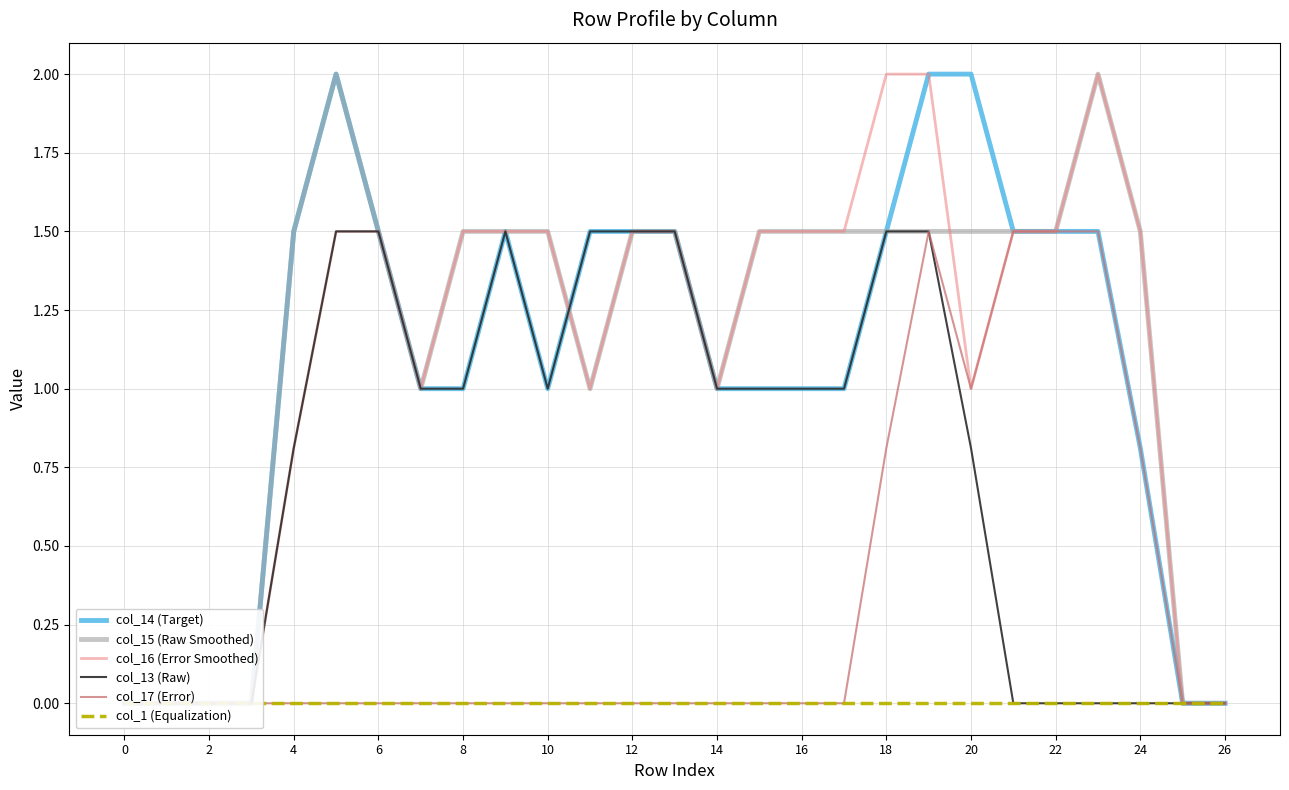

Reading right to left, extract all data points from this chart.

col_14 (Target): 0.0	0.0	0.8	1.5	1.5	1.5	2.0	2.0	1.5	1.0	1.0	1.0	1.0	1.5	1.5	1.5	1.0	1.5	1.0	1.0	1.5	2.0	1.5	0.0	0.0	0.0	0.0
col_15 (Raw Smoothed): 0.0	0.0	1.5	2.0	1.5	1.5	1.5	1.5	1.5	1.5	1.5	1.5	1.0	1.5	1.5	1.0	1.5	1.5	1.5	1.0	1.5	2.0	1.5	0.0	0.0	0.0	0.0
col_16 (Error Smoothed): 0.0	0.0	1.5	2.0	1.5	1.5	1.0	2.0	2.0	1.5	1.5	1.5	1.0	1.5	1.5	1.0	1.5	1.5	1.5	1.0	1.5	1.5	0.8	0.0	0.0	0.0	0.0
col_13 (Raw): 0.0	0.0	0.0	0.0	0.0	0.0	0.8	1.5	1.5	1.0	1.0	1.0	1.0	1.5	1.5	1.5	1.0	1.5	1.0	1.0	1.5	1.5	0.8	0.0	0.0	0.0	0.0
col_17 (Error): 0.0	0.0	0.8	1.5	1.5	1.5	1.0	1.5	0.8	0.0	0.0	0.0	0.0	0.0	0.0	0.0	0.0	0.0	0.0	0.0	0.0	0.0	0.0	0.0	0.0	0.0	0.0
col_1 (Equalization): 0.0	0.0	0.0	0.0	0.0	0.0	0.0	0.0	0.0	0.0	0.0	0.0	0.0	0.0	0.0	0.0	0.0	0.0	0.0	0.0	0.0	0.0	0.0	0.0	0.0	0.0	0.0